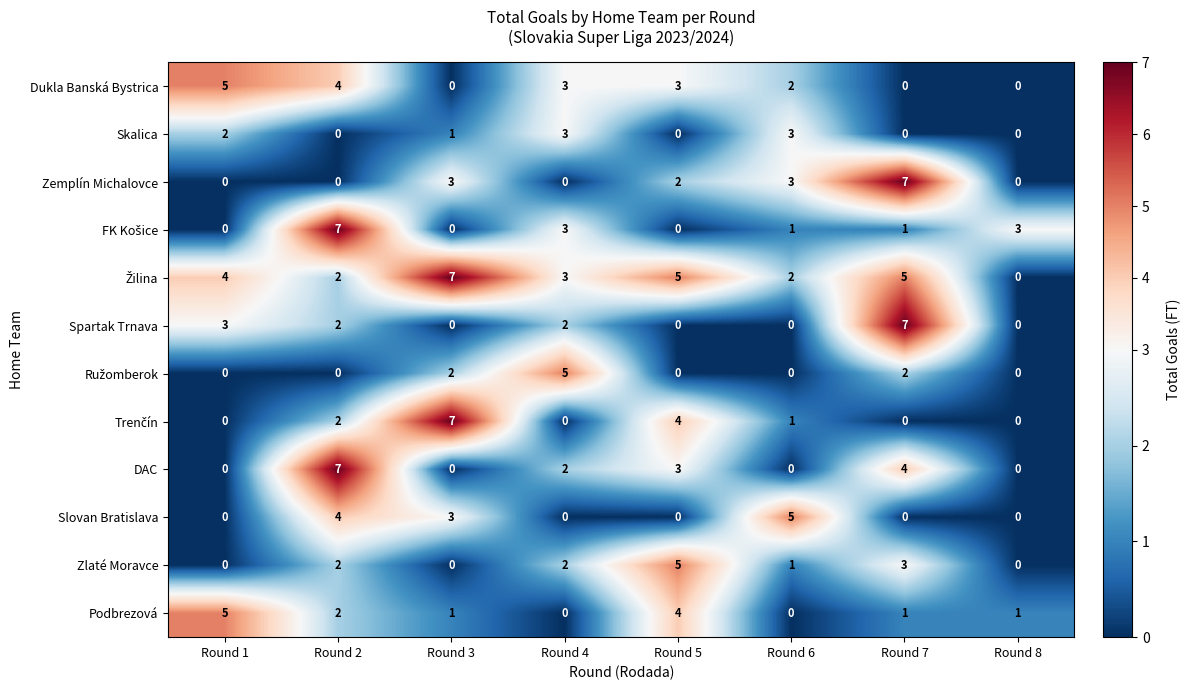

What is the highest value of the Zlaté Moravce series?

5